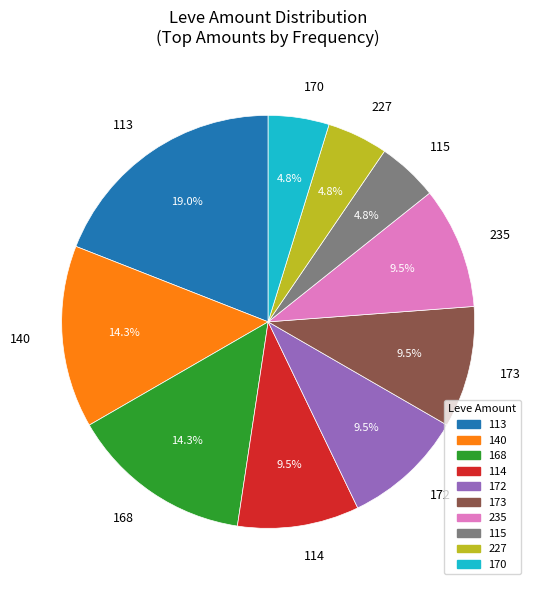

What percentage do 172 and 173 together represent?

19.0%